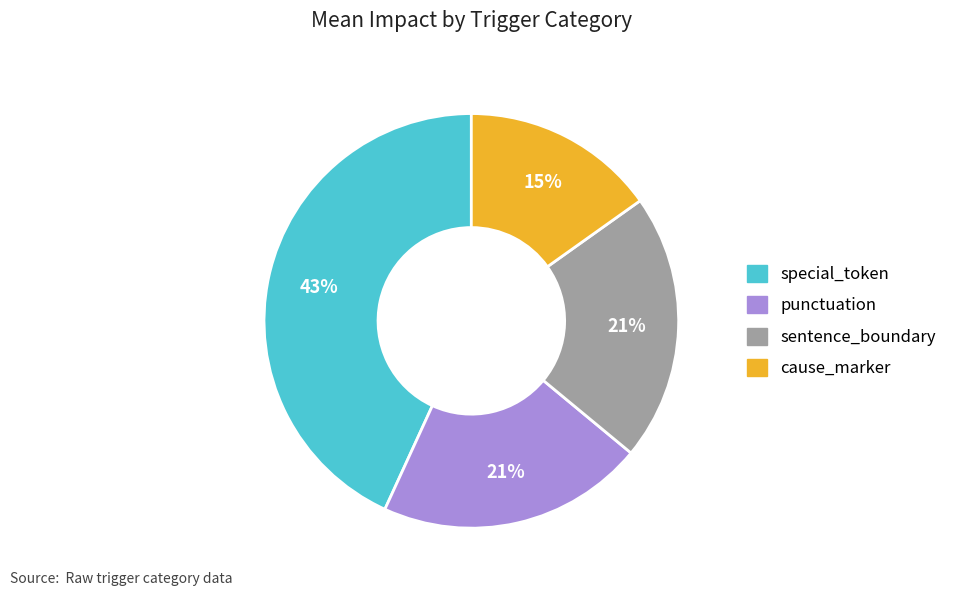

Between cause_marker and sentence_boundary, which is larger?

sentence_boundary